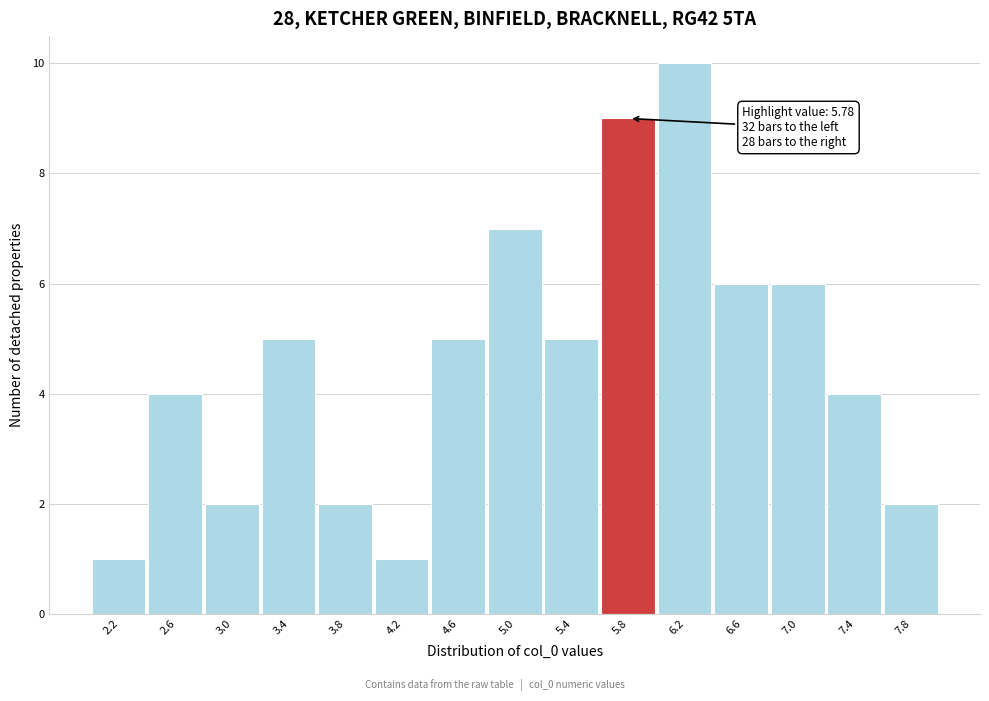

Which range on the x-axis has the tallest bar?

6.00 to 6.40